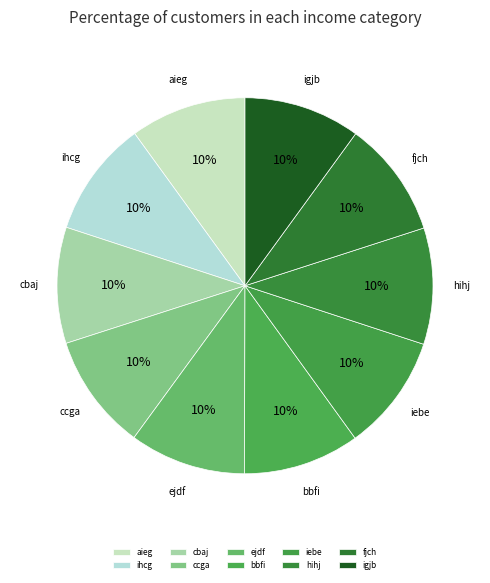

Does any single category account for the majority?

No